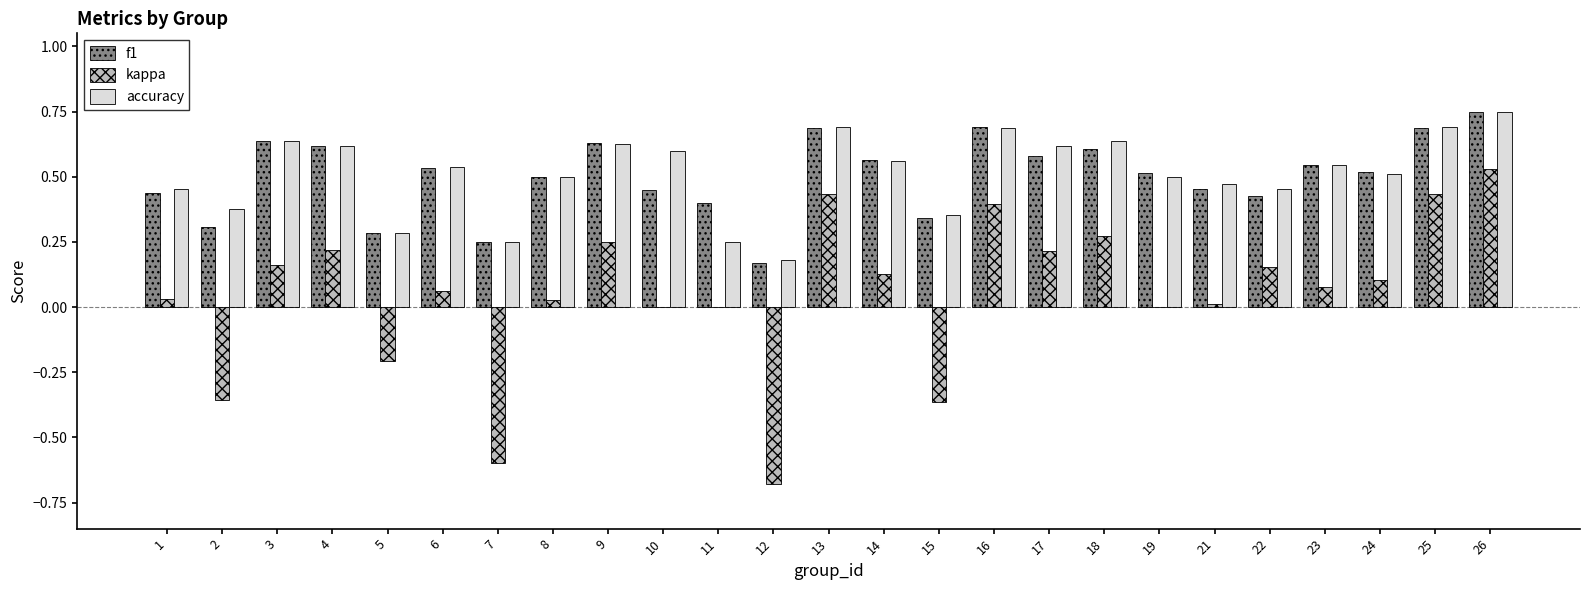

Is the value of f1 at 6 greater than the value of kappa at 16?

Yes